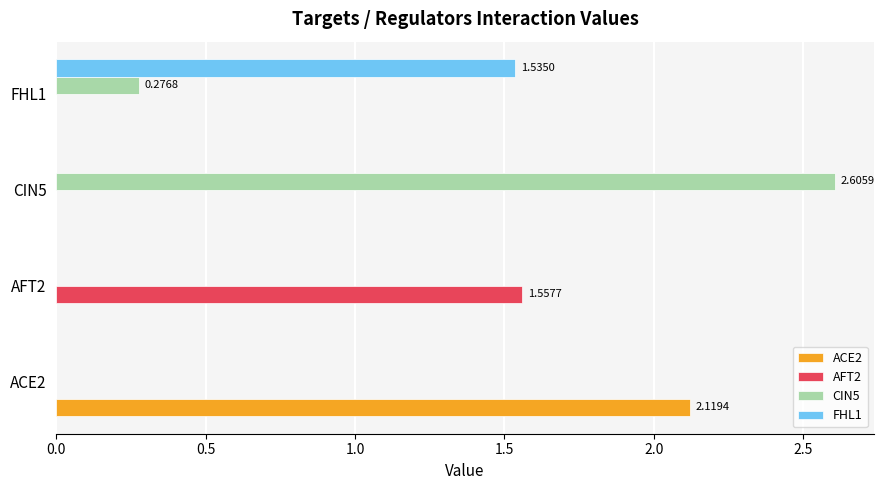

Between ACE2 and AFT2, which series saw the biggest shift?

ACE2